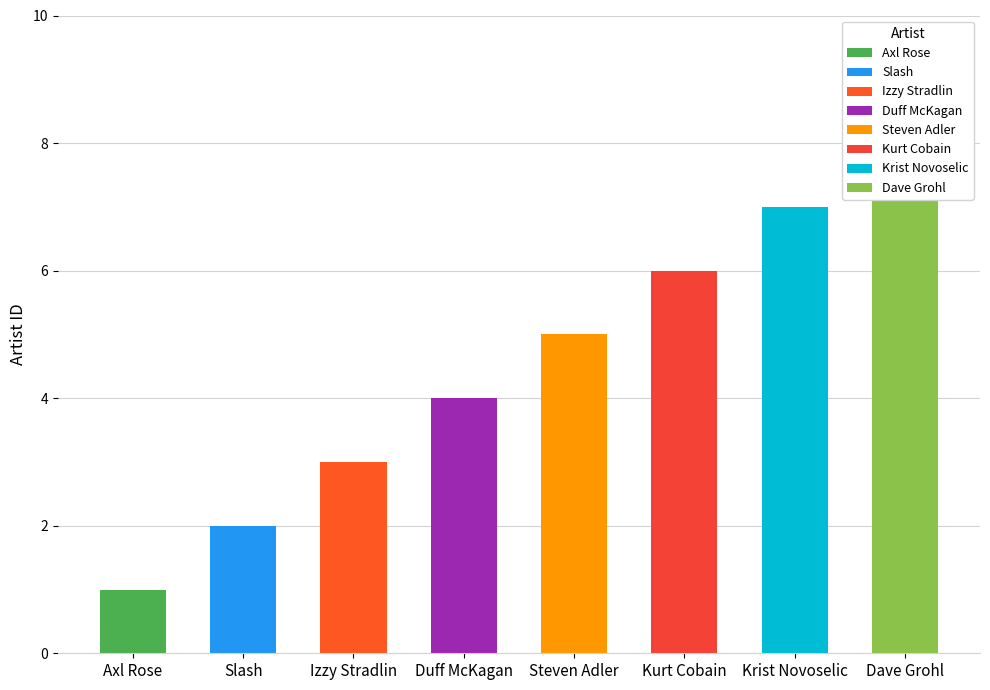

At which category does the chart reach its minimum across all series?

Axl Rose